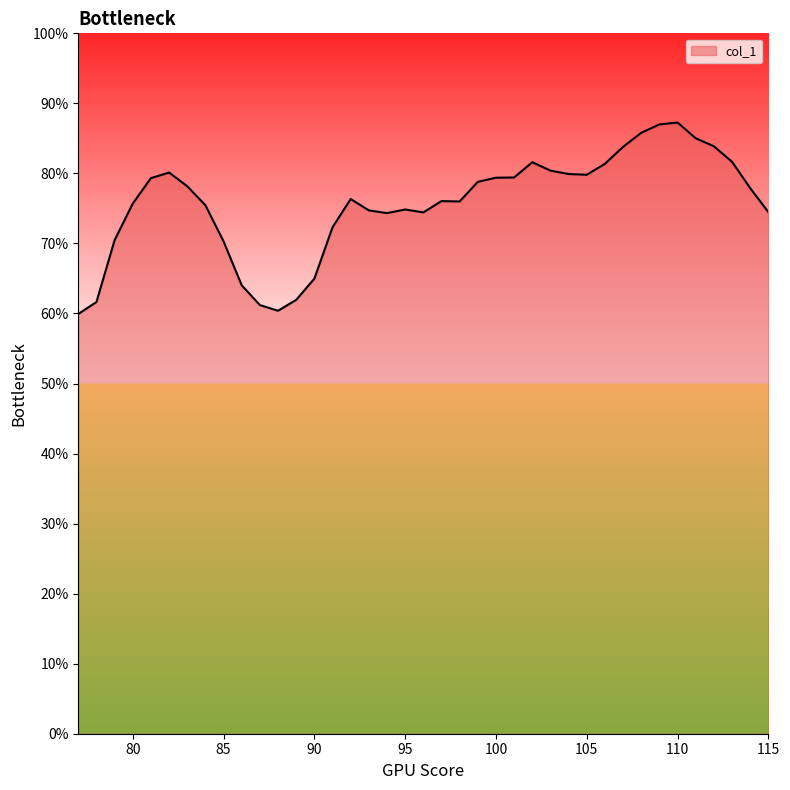

What is the maximum value shown in the chart?

87.3